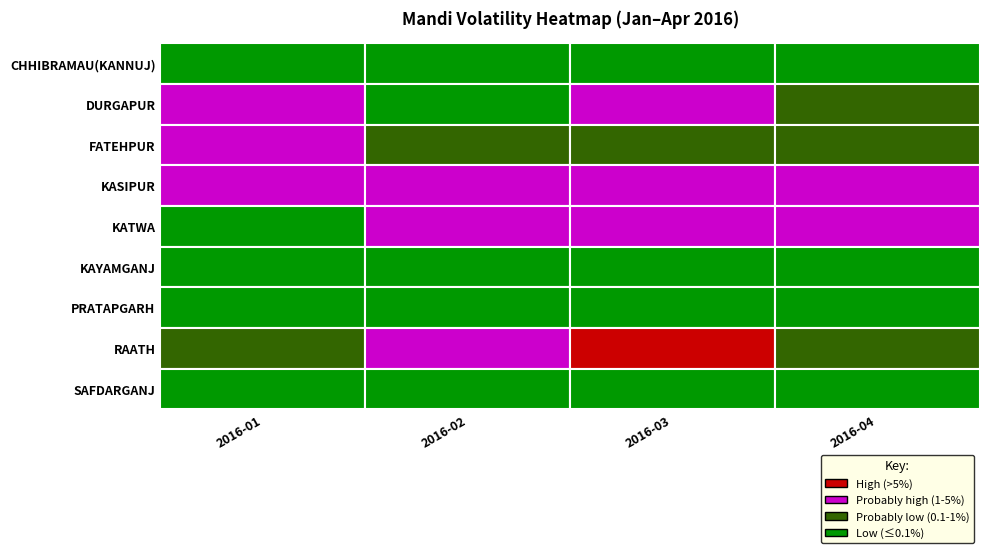

Which has a higher value, 2016-01 or 2016-02?

2016-01